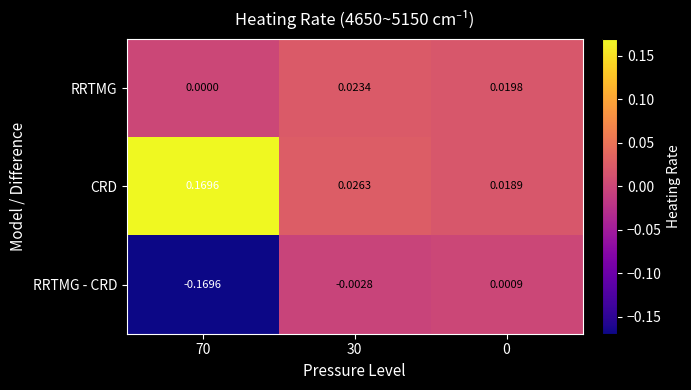

Rank the series at 70 from lowest to highest value.

RRTMG - CRD, RRTMG, CRD